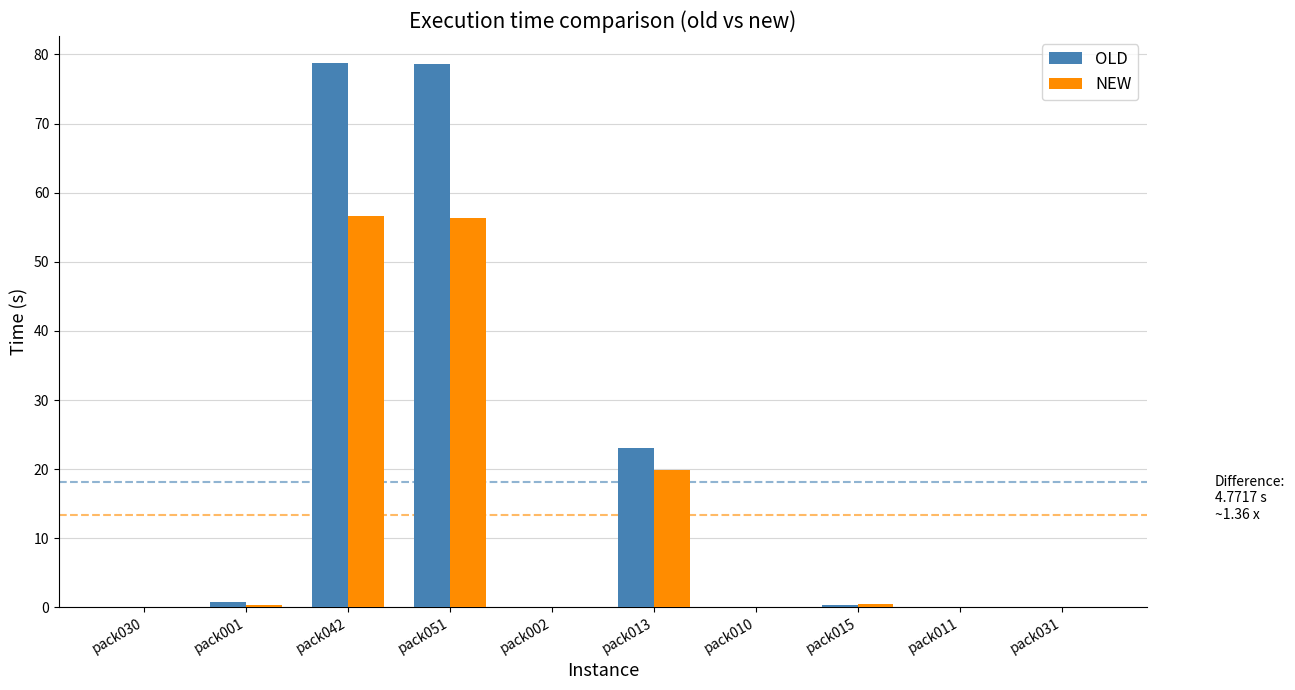

The OLD series shows 0.1 at pack011. True or false?

True